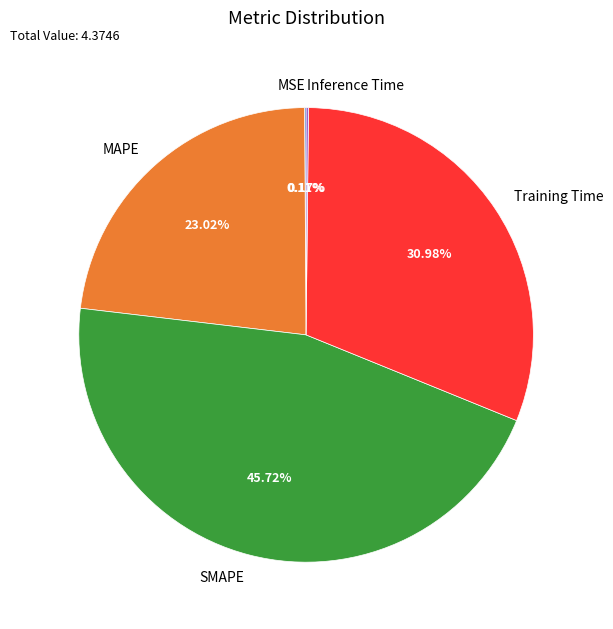

Does MAPE represent more than half of the total?

No